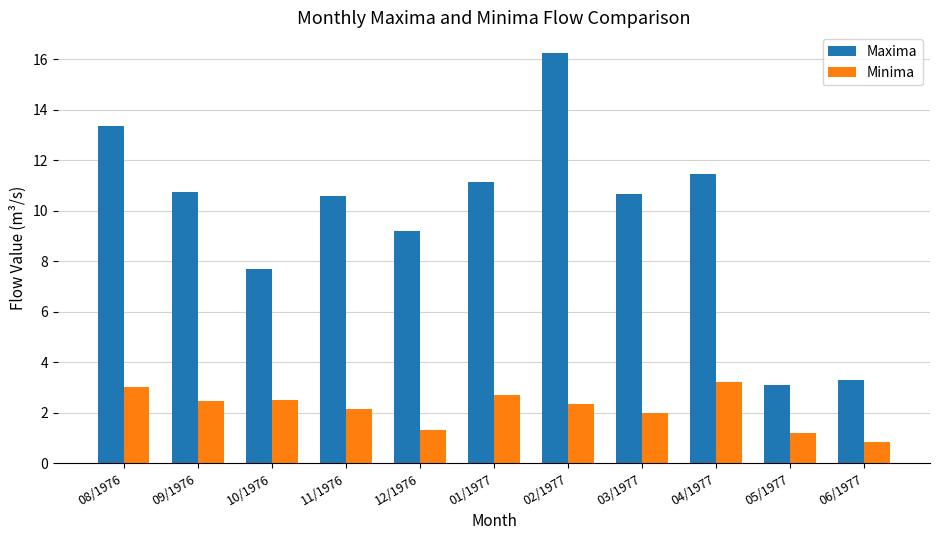

How many values in the Maxima series exceed 10?

7